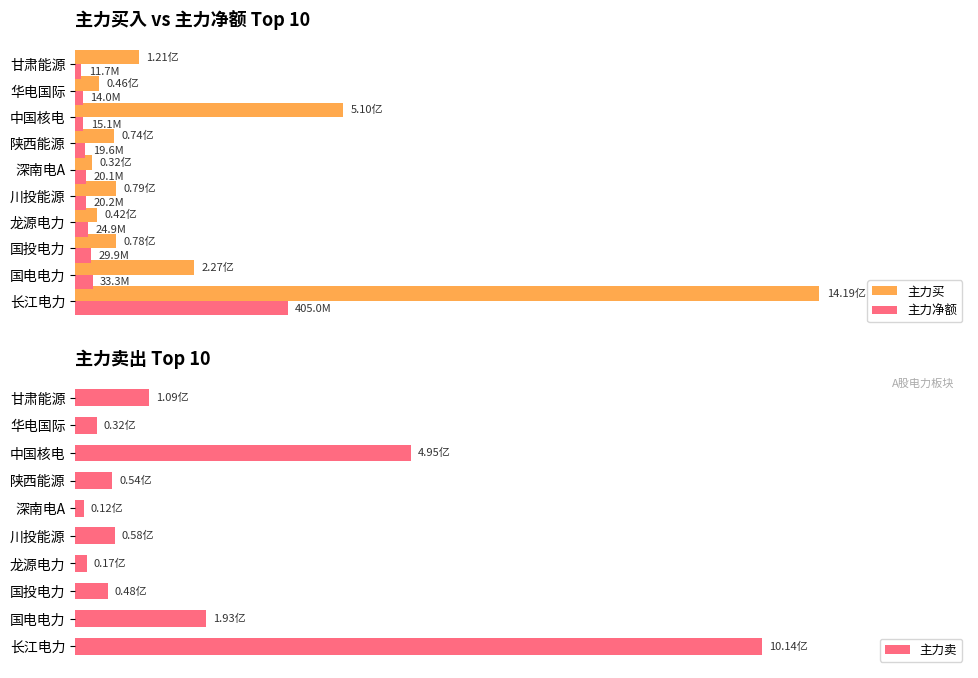

What are all the series names shown in the legend?

主力买, 主力净额, 主力卖